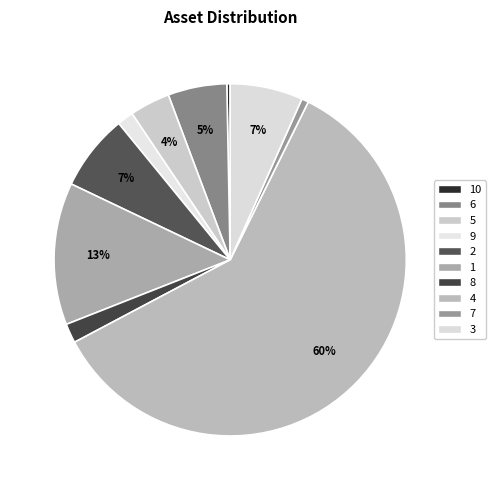

Which category has the smallest portion of the pie?

10